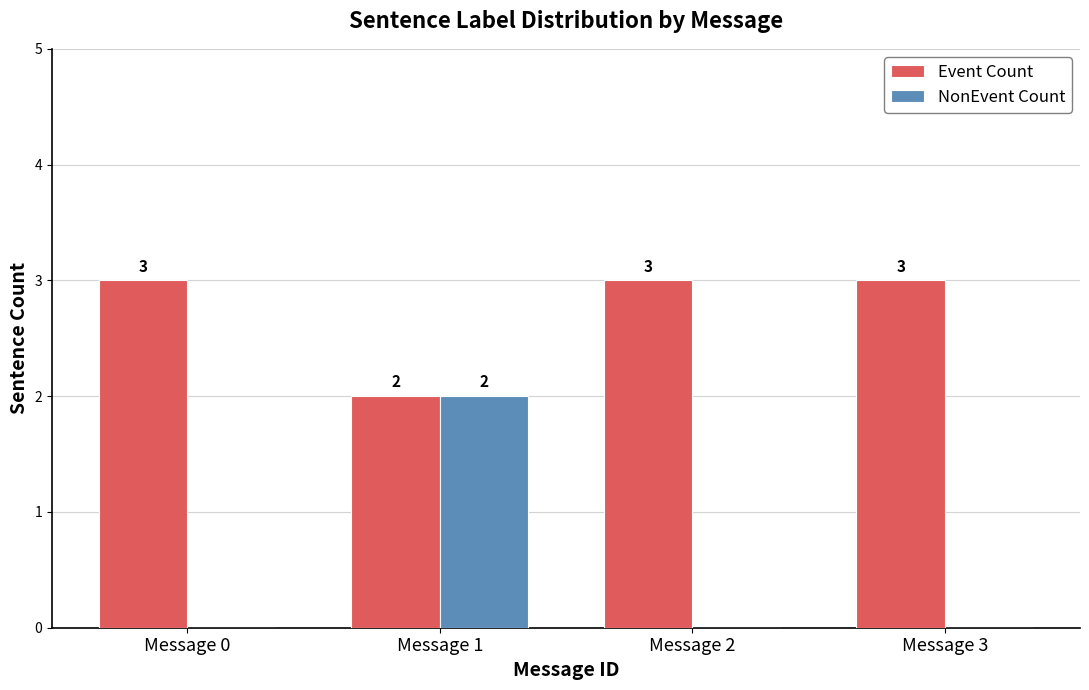

The value of Event Count at Message 3 is 3. True or false?

True